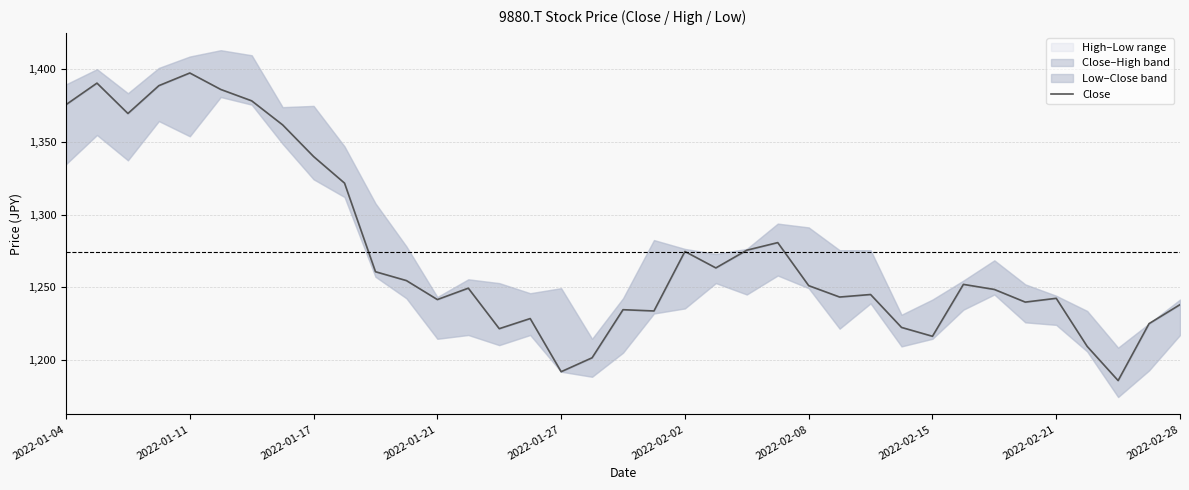

At which label does the data first exceed 1249?

2022-01-04